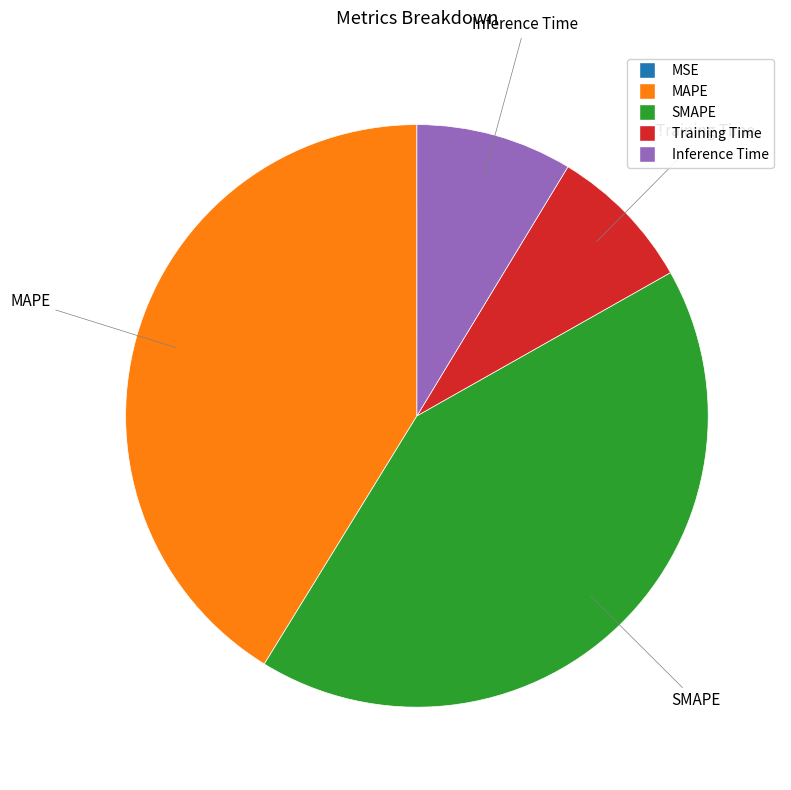

Is there a majority slice in this chart?

No